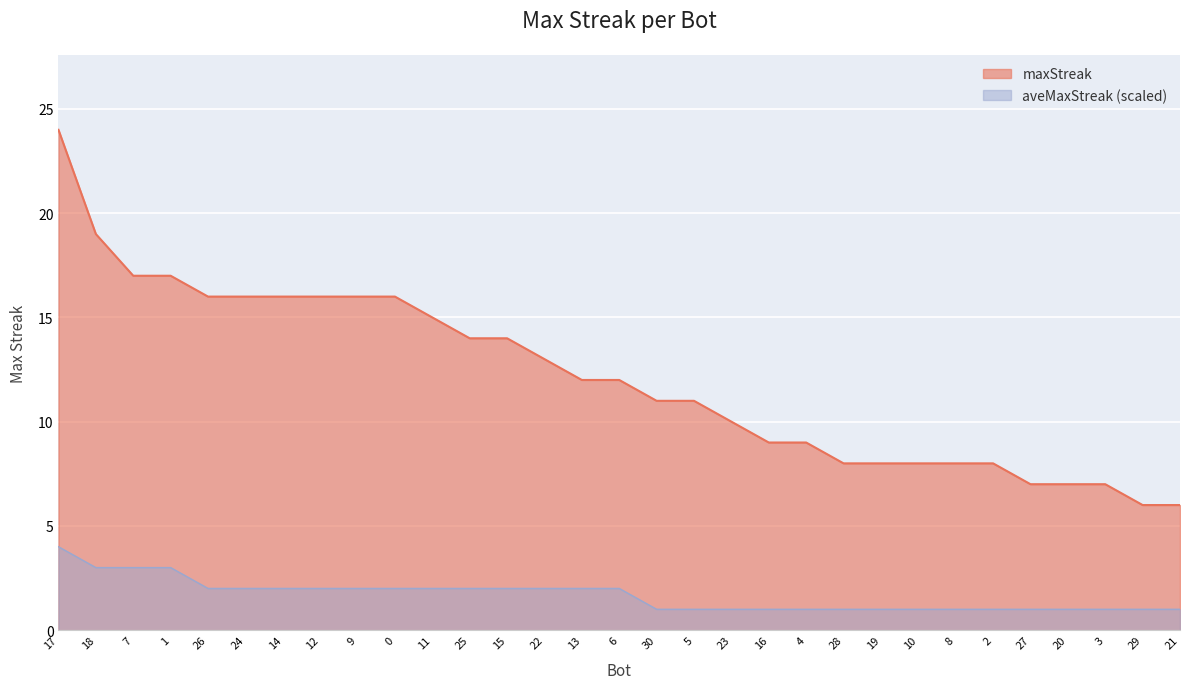

Rank the categories by value from highest to lowest.

17, 18, 7, 1, 26, 24, 14, 12, 9, 0, 11, 25, 15, 22, 13, 6, 30, 5, 23, 16, 4, 28, 19, 10, 8, 2, 27, 20, 3, 29, 21